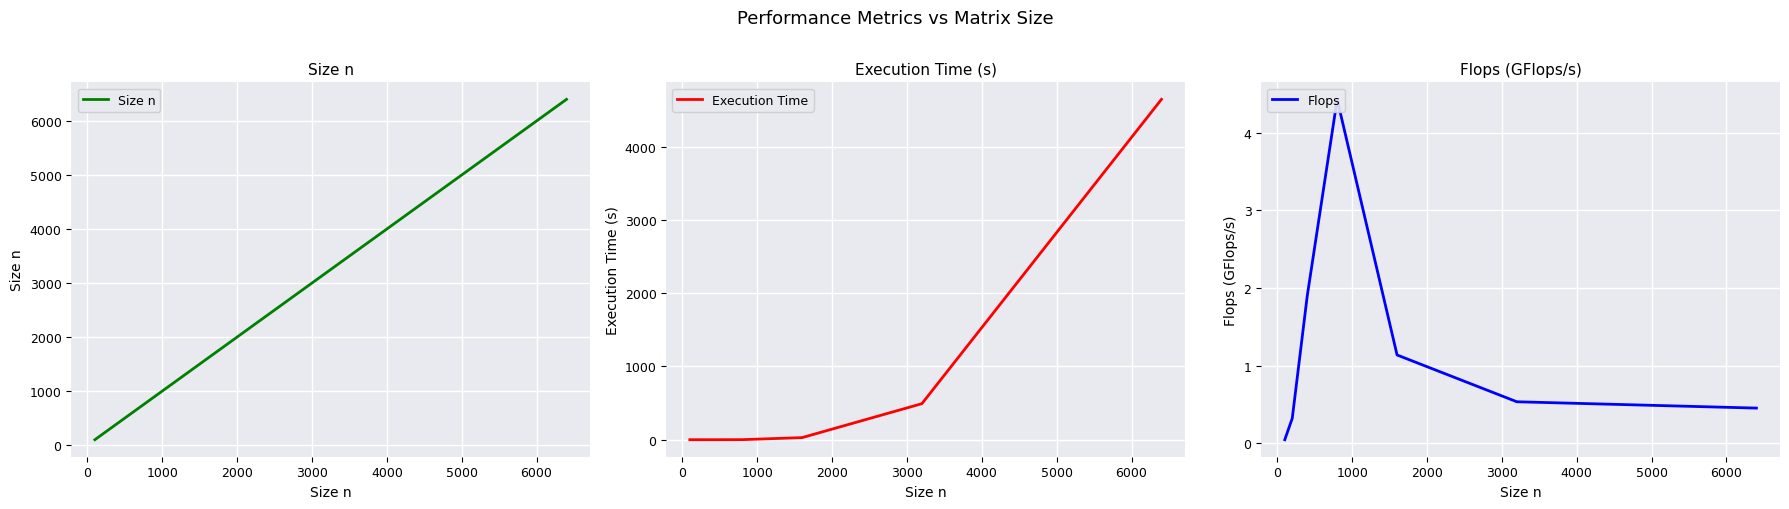

Does the chart display data point markers on the line(s)?

No